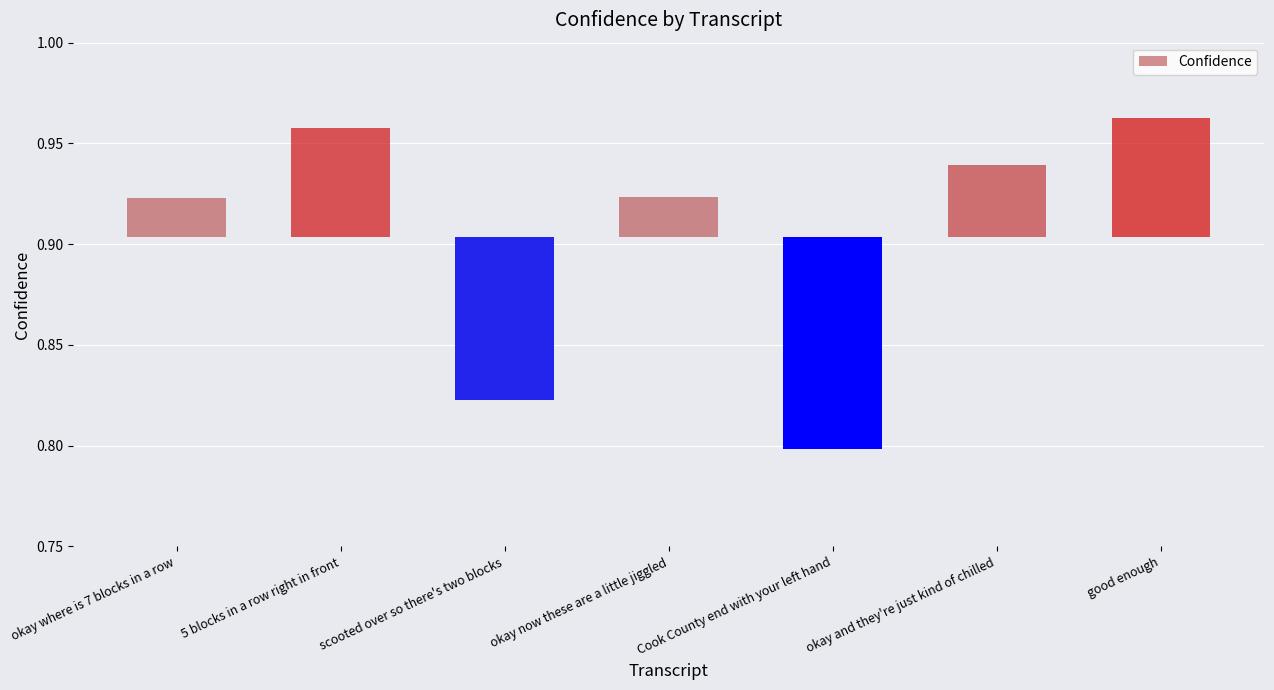

Is it true that the value at okay where is 7 blocks in a row is 0.0?

False